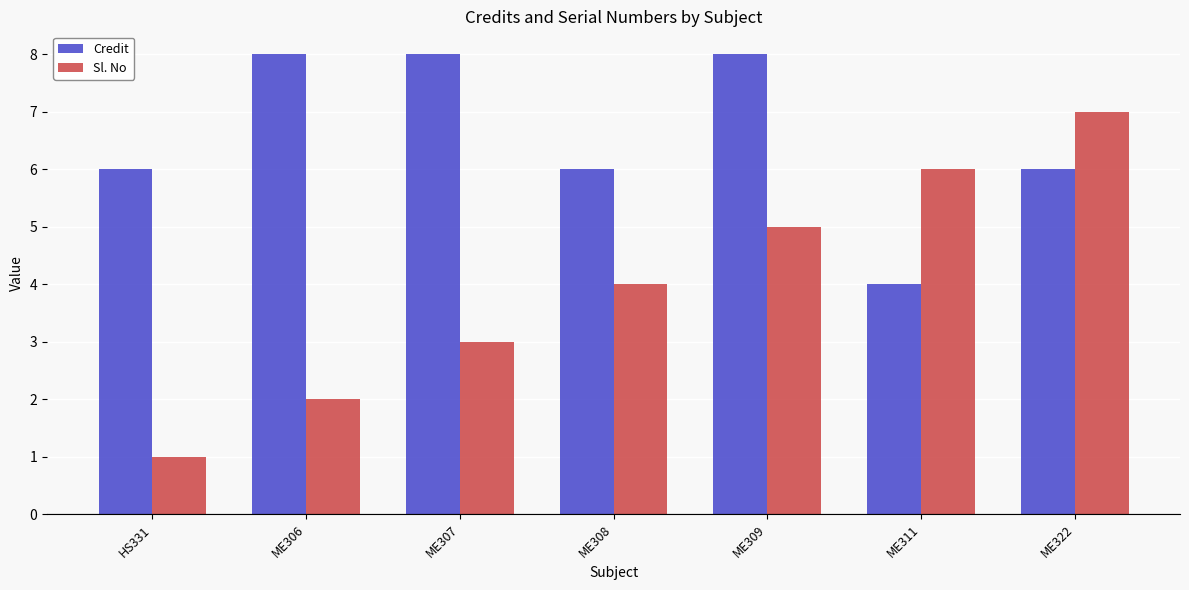

At which label does Sl. No reach its peak?

ME322